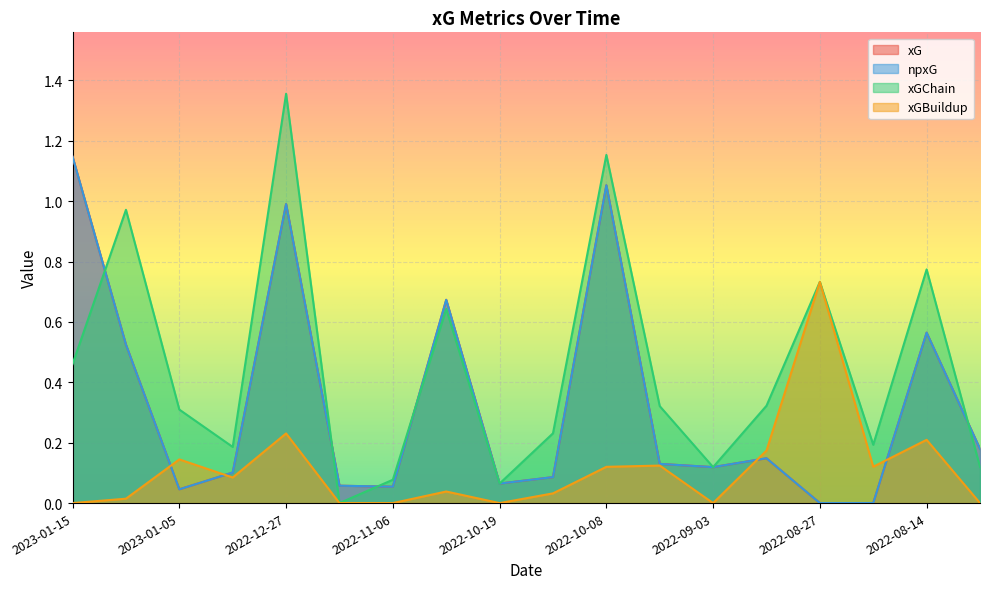

Is it true that npxG equals -0.7 at 2022-08-27?

False